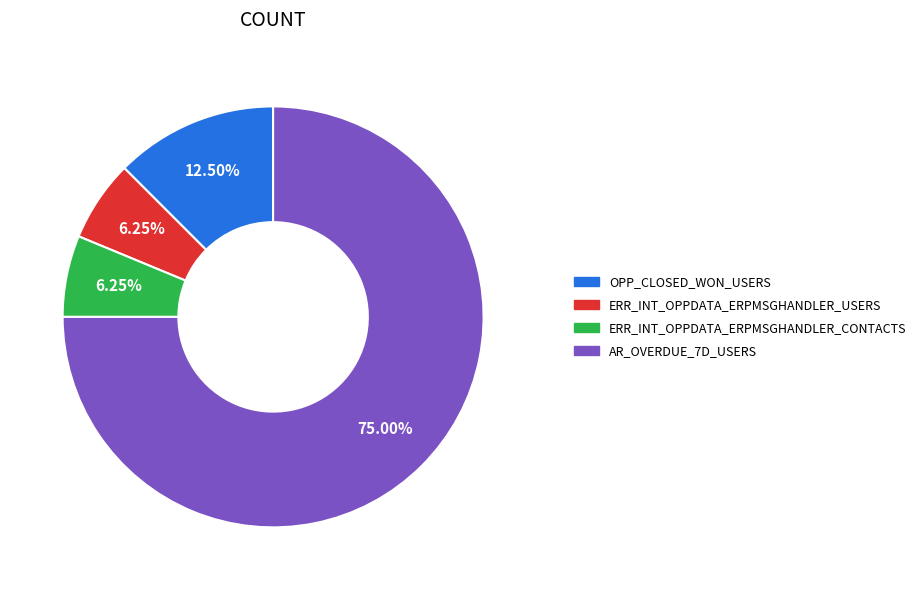

To the nearest percent, what is the combined percentage of ERR_INT_OPPDATA_ERPMSGHANDLER_CONTACTS and AR_OVERDUE_7D_USERS?

81%